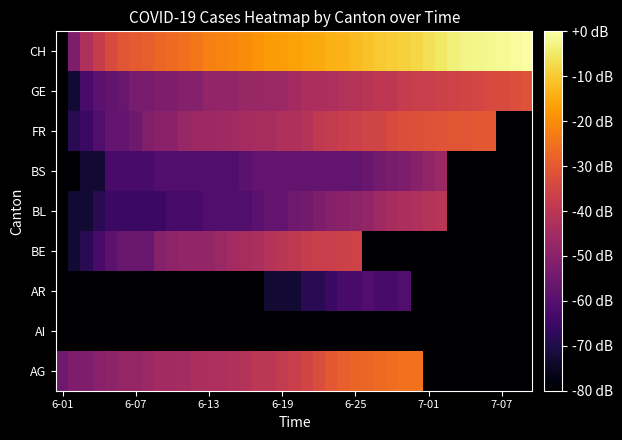

Reading right to left, extract all data points from this chart.

AG: -80.0	-80.0	-80.0	-80.0	-80.0	-80.0	-80.0	-80.0	-80.0	-24.8	-25.2	-25.7	-26.3	-27.2	-27.6	-28.7	-30.2	-33.0	-35.3	-37.2	-38.2	-39.9	-39.9	-41.3	-41.9	-42.9	-42.9	-43.3	-44.4	-44.8	-44.8	-46.6	-47.7	-47.7	-48.8	-50.1	-52.3	-52.3	-55.2
AI: -80.0	-80.0	-80.0	-80.0	-80.0	-80.0	-80.0	-80.0	-80.0	-80.0	-80.0	-80.0	-80.0	-80.0	-80.0	-80.0	-80.0	-80.0	-80.0	-80.0	-80.0	-80.0	-80.0	-80.0	-80.0	-80.0	-80.0	-80.0	-80.0	-80.0	-80.0	-80.0	-80.0	-80.0	-80.0	-80.0	-80.0	-80.0	-80.0
AR: -80.0	-80.0	-80.0	-80.0	-80.0	-80.0	-80.0	-80.0	-80.0	-80.0	-60.7	-62.6	-62.6	-60.7	-62.6	-62.6	-65.0	-68.1	-68.1	-72.5	-72.5	-72.5	-80.0	-80.0	-80.0	-80.0	-80.0	-80.0	-80.0	-80.0	-80.0	-80.0	-80.0	-80.0	-80.0	-80.0	-80.0	-80.0	-80.0
BE: -80.0	-80.0	-80.0	-80.0	-80.0	-80.0	-80.0	-80.0	-80.0	-80.0	-80.0	-80.0	-80.0	-80.0	-35.8	-36.2	-37.0	-37.2	-37.8	-39.2	-40.2	-41.3	-43.3	-44.0	-44.8	-46.6	-47.7	-48.2	-48.2	-48.8	-50.8	-56.3	-56.3	-56.3	-59.0	-62.6	-68.1	-72.5	-80.0
BL: -80.0	-80.0	-80.0	-80.0	-80.0	-80.0	-80.0	-40.5	-41.3	-42.3	-43.3	-44.0	-45.7	-48.2	-48.8	-49.4	-50.8	-52.3	-54.1	-55.2	-57.6	-57.6	-59.0	-60.7	-60.7	-60.7	-60.7	-62.6	-62.6	-62.6	-65.0	-65.0	-65.0	-65.0	-65.0	-68.1	-72.5	-72.5	-80.0
BS: -80.0	-80.0	-80.0	-80.0	-80.0	-80.0	-80.0	-46.6	-48.2	-50.1	-52.3	-53.2	-54.1	-56.3	-57.6	-57.6	-57.6	-57.6	-57.6	-57.6	-57.6	-57.6	-57.6	-59.0	-60.7	-60.7	-60.7	-60.7	-60.7	-60.7	-60.7	-62.6	-62.6	-62.6	-62.6	-72.5	-72.5	-80.0	-80.0
FR: -80.0	-80.0	-80.0	-30.2	-30.3	-30.6	-30.9	-31.1	-31.7	-32.1	-32.7	-33.7	-35.5	-35.5	-36.4	-37.2	-38.2	-38.9	-41.0	-42.3	-42.3	-44.0	-44.0	-44.4	-45.3	-45.7	-46.2	-46.2	-47.1	-49.4	-50.1	-51.5	-55.2	-57.6	-57.6	-60.7	-65.0	-68.1	-80.0
GE: -31.7	-32.7	-33.3	-33.8	-34.8	-35.1	-35.6	-36.0	-37.0	-37.2	-38.0	-39.4	-39.7	-40.5	-41.0	-41.6	-42.9	-43.3	-43.3	-44.8	-46.6	-46.6	-47.1	-47.1	-48.2	-48.2	-48.2	-50.8	-50.8	-52.3	-52.3	-53.2	-53.2	-56.3	-57.6	-59.0	-62.6	-72.5	-80.0
CH: 0.0	-0.7	-1.3	-2.0	-2.4	-2.8	-3.7	-5.1	-6.5	-7.8	-9.1	-9.6	-10.2	-11.5	-12.2	-13.6	-14.3	-15.2	-15.6	-16.4	-17.3	-17.7	-19.0	-20.0	-21.0	-21.8	-22.3	-23.9	-25.2	-26.4	-27.2	-28.8	-29.5	-30.7	-33.4	-37.6	-42.3	-52.3	-80.0